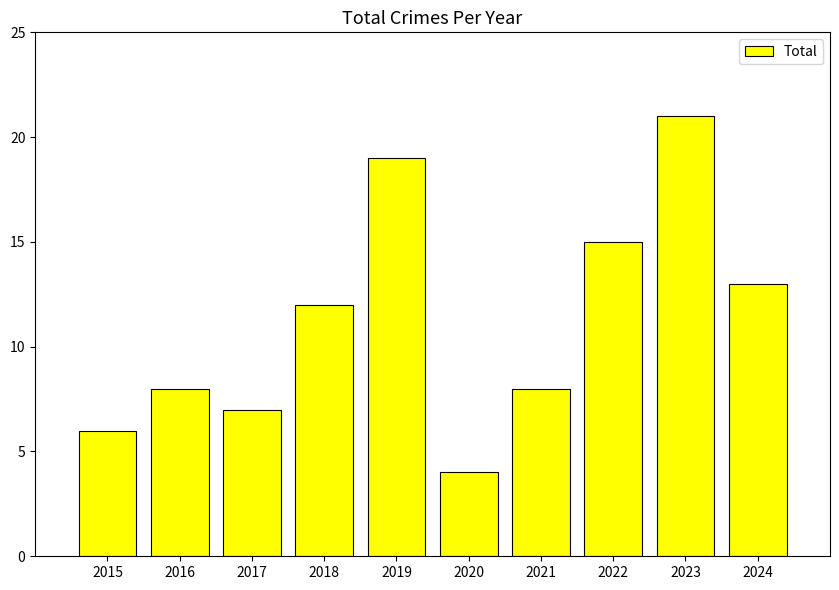

Which has a higher value, 2023 or 2016?

2023